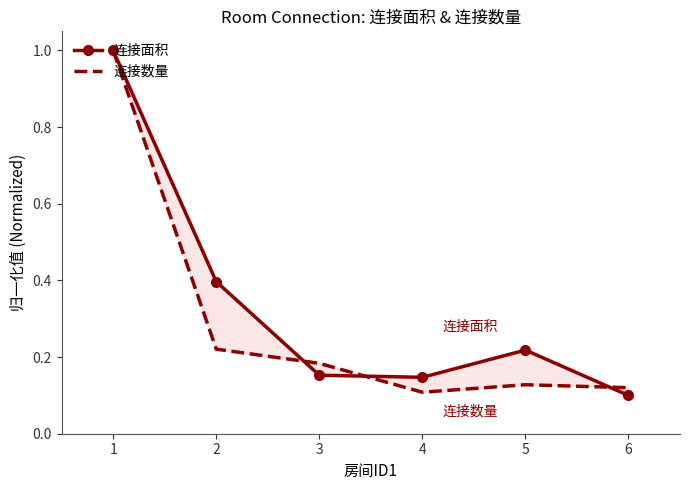

In 连接数量, how many points are lower than both neighbors (excluding endpoints)?

1